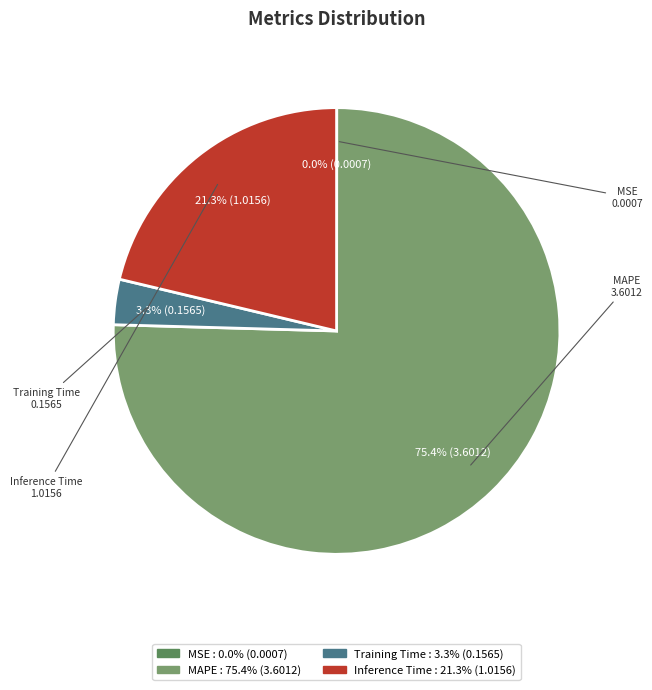

To the nearest percent, what is the difference between the largest and smallest slice percentages?

75%